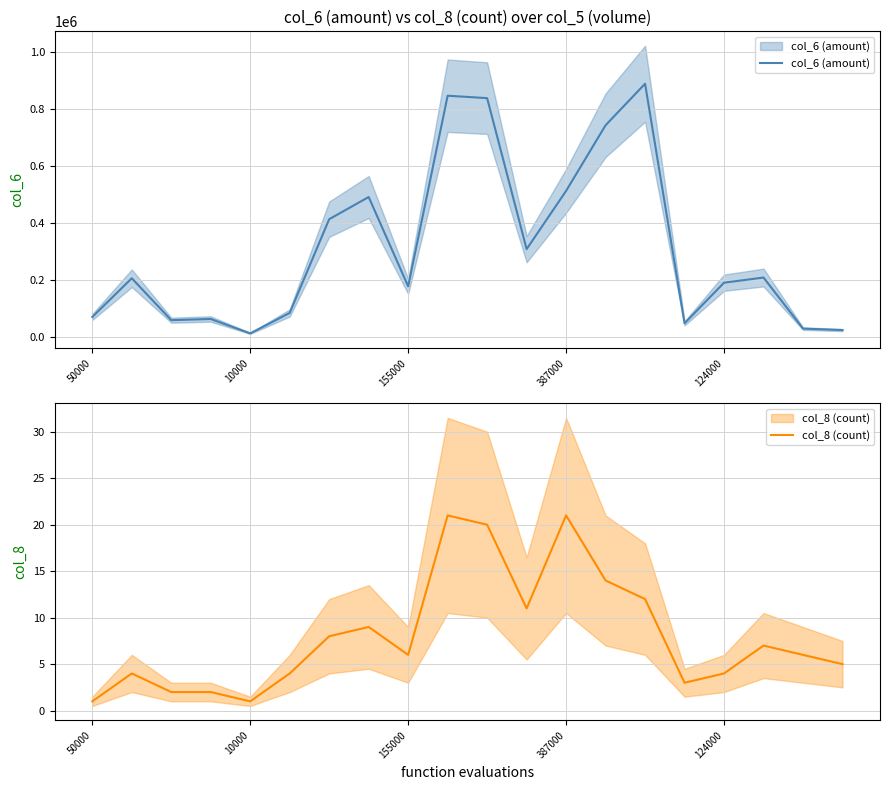

What is the maximum value shown in the chart?

887890